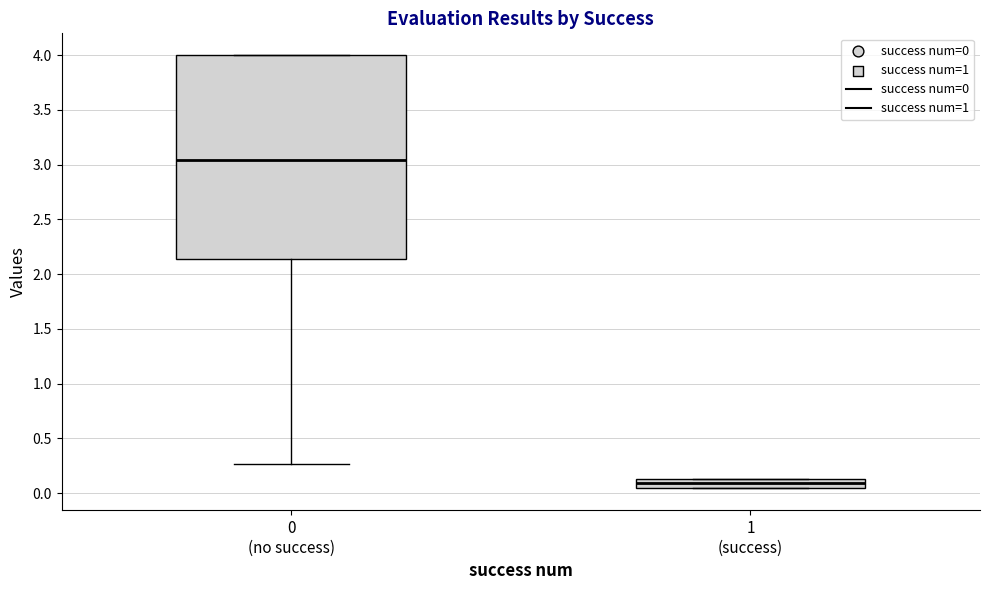

Which box's median line is the lowest?

1 (success)